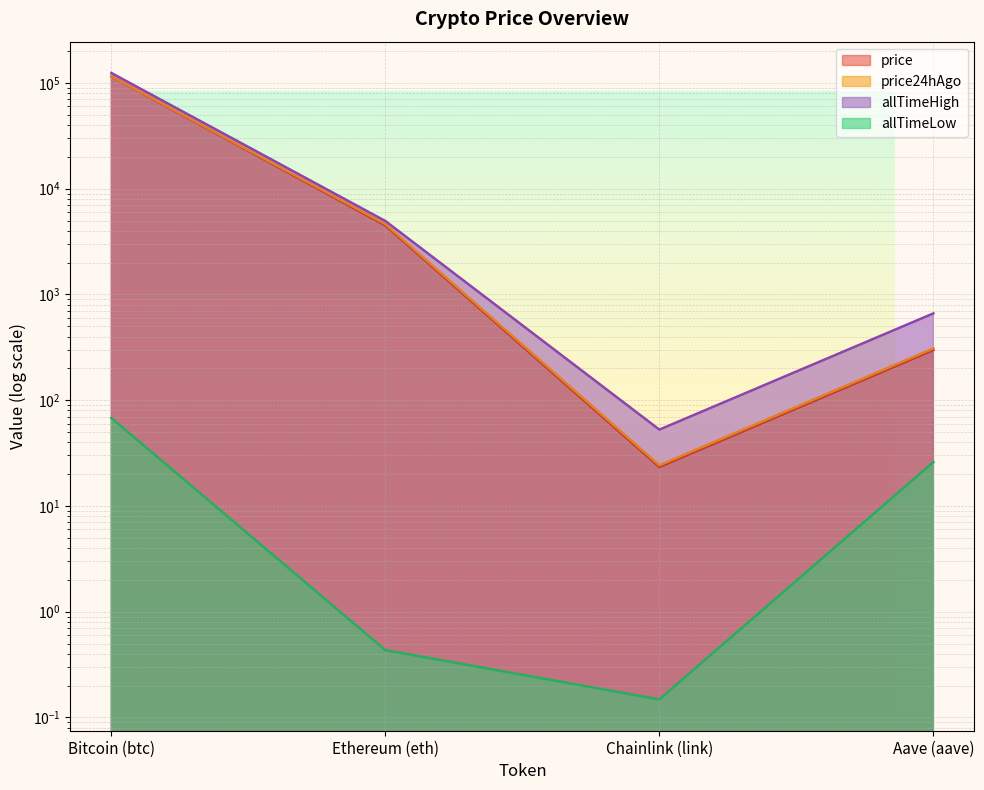

What is the difference between the maximum and minimum values in the allTimeHigh series?

124075.3